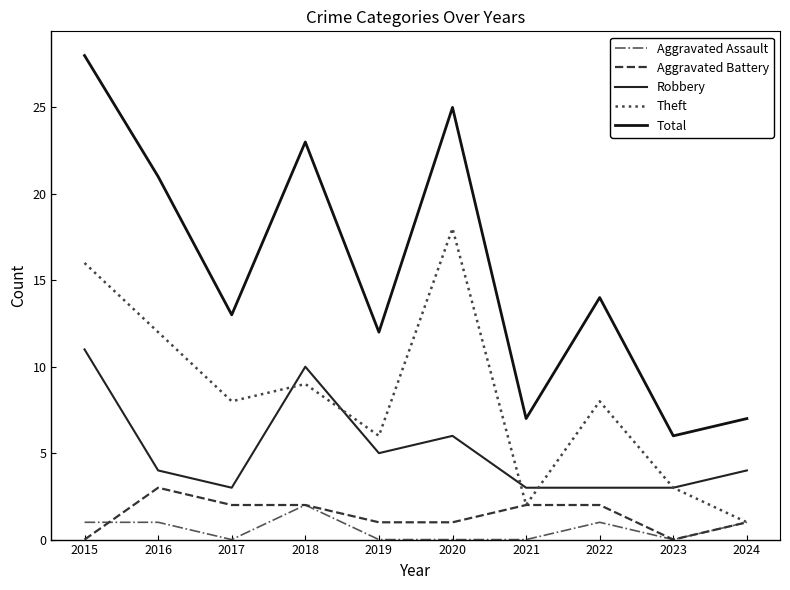

What is the value of the Total point at the 4th from the left?

23